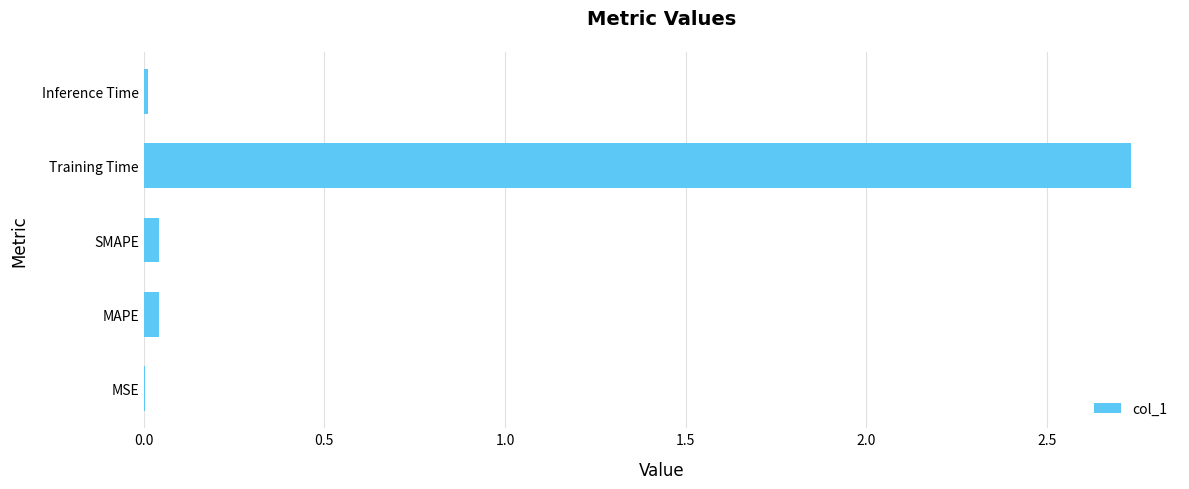

At which category does the chart reach its peak across all series?

Training Time